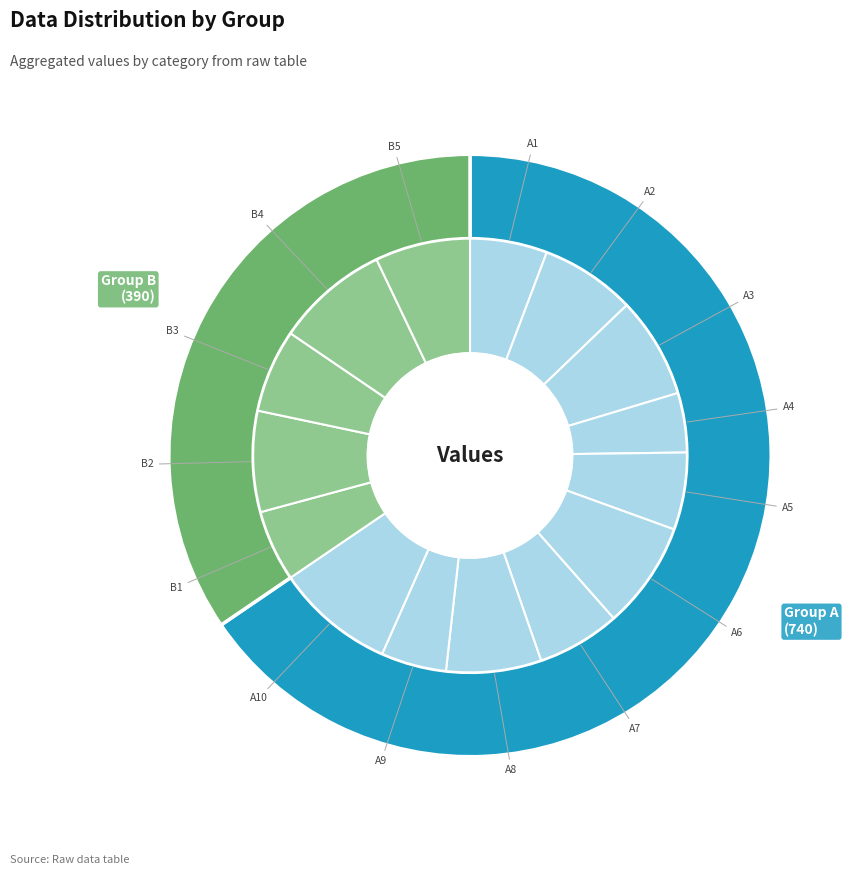

Rank the categories by value from lowest to highest.

A4, A9, B1, A1, A5, A7, B3, A2, A8, B5, A3, B2, A6, B4, A10